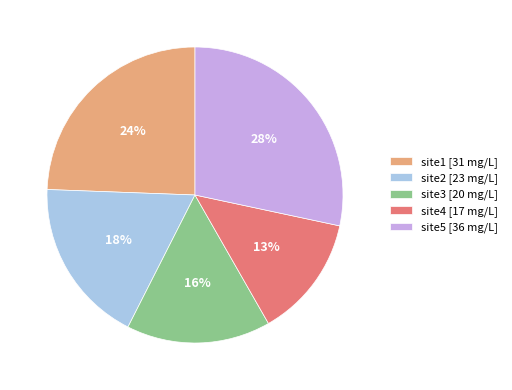

True or false: site2 accounts for 26% of the total.

False